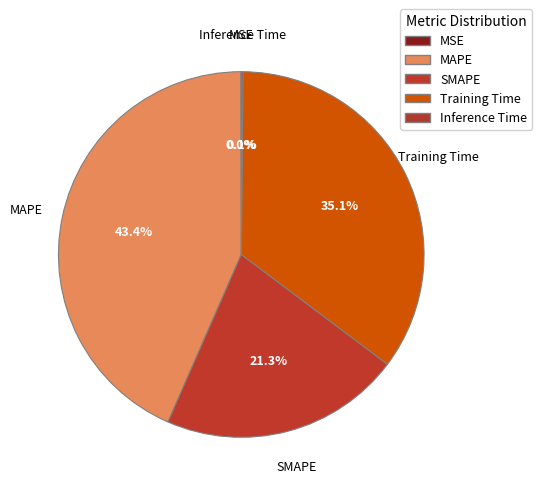

What is the largest slice in the pie chart?

MAPE